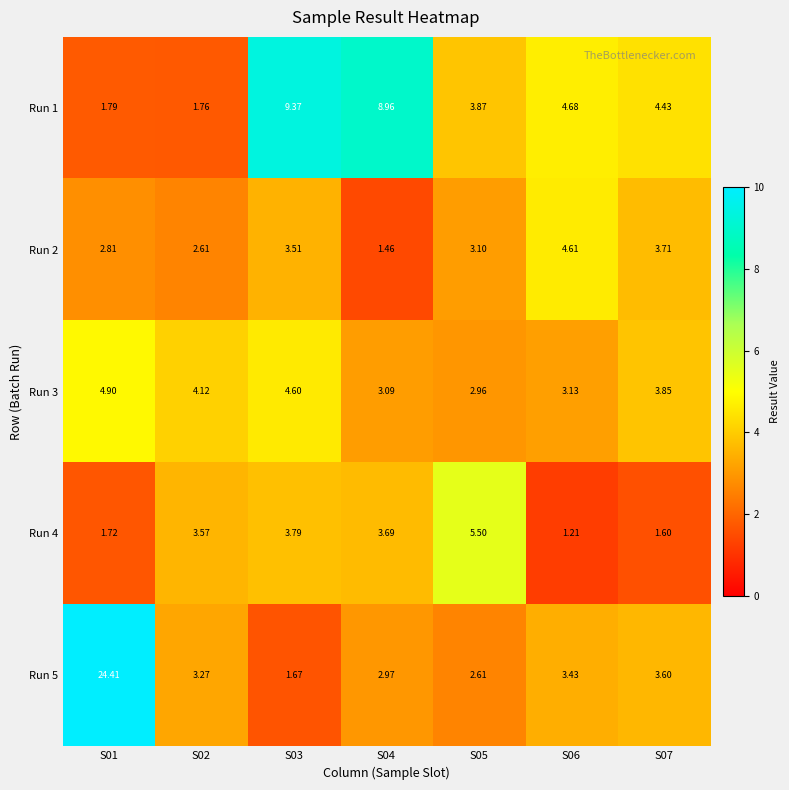

Is the value of Run 4 at S04 greater than the value of Run 2 at S02?

Yes